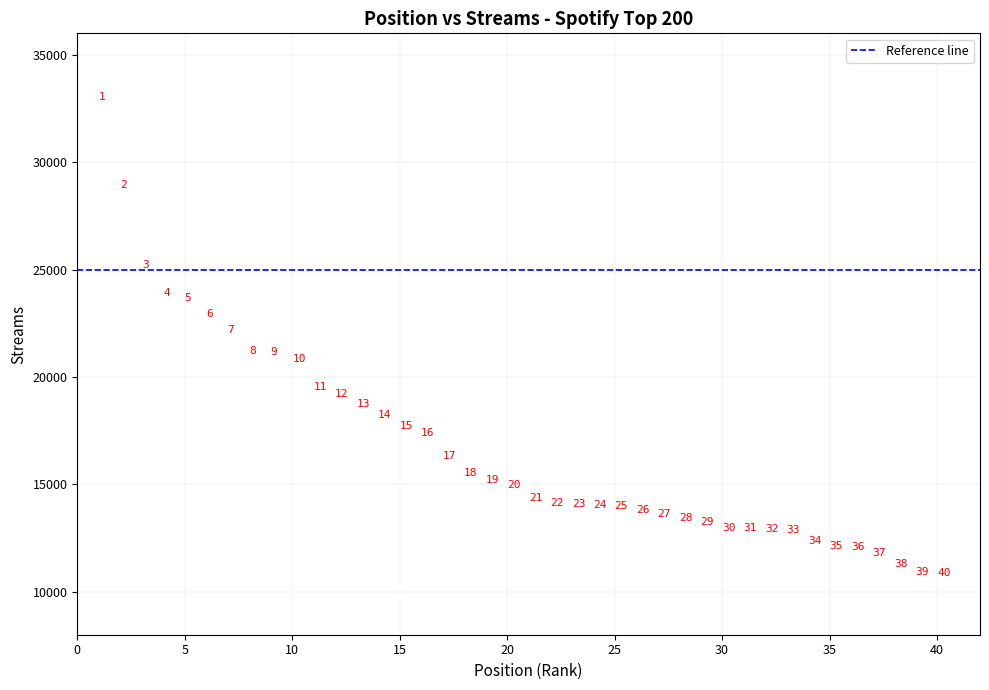

What Y value in the scatter plot is closest to 21950?

22198